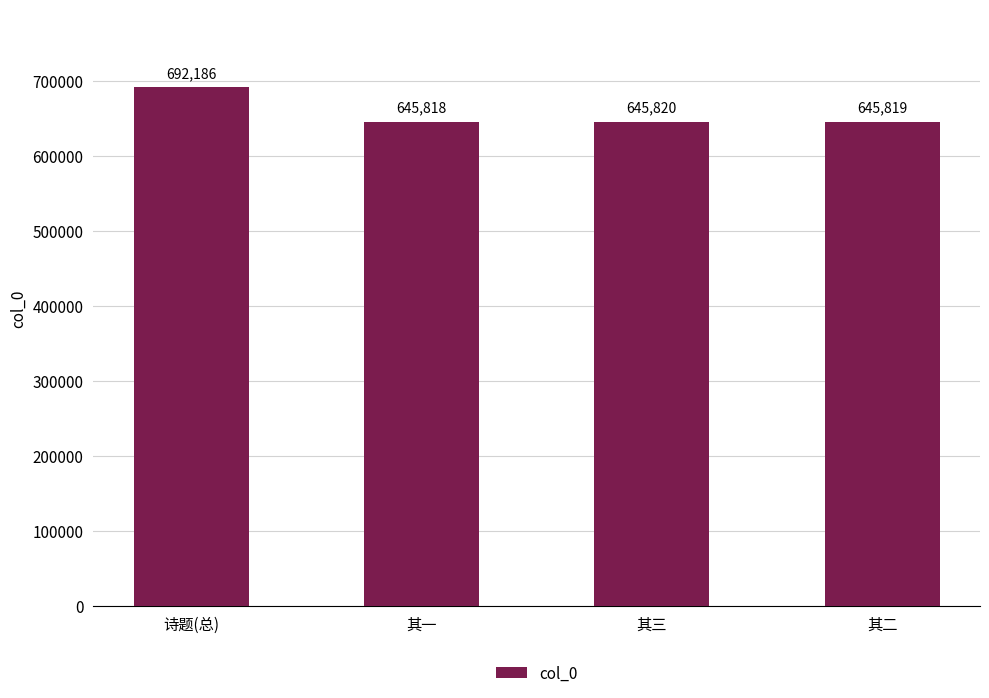

Rank the categories by value from lowest to highest.

其一, 其二, 其三, 诗题(总)